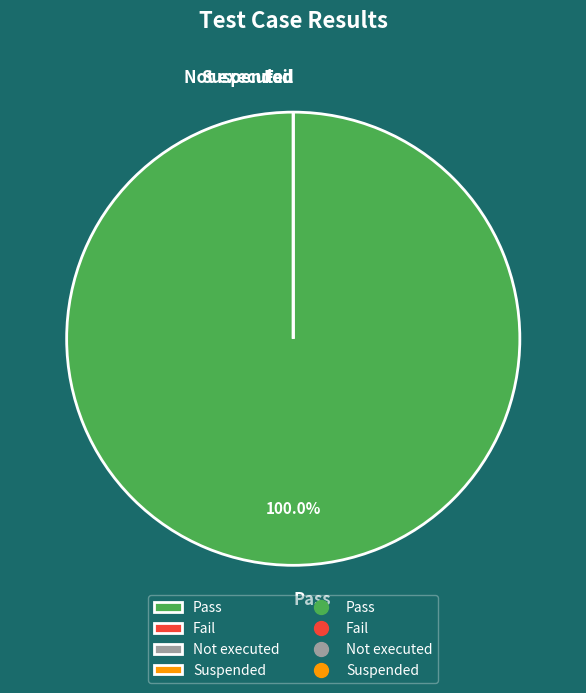

The Suspended slice represents 0% of the pie. True or false?

True